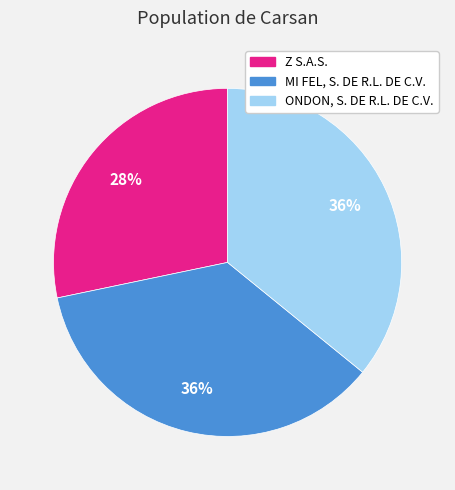

Is it true that Z S.A.S. is 18% of the pie?

False